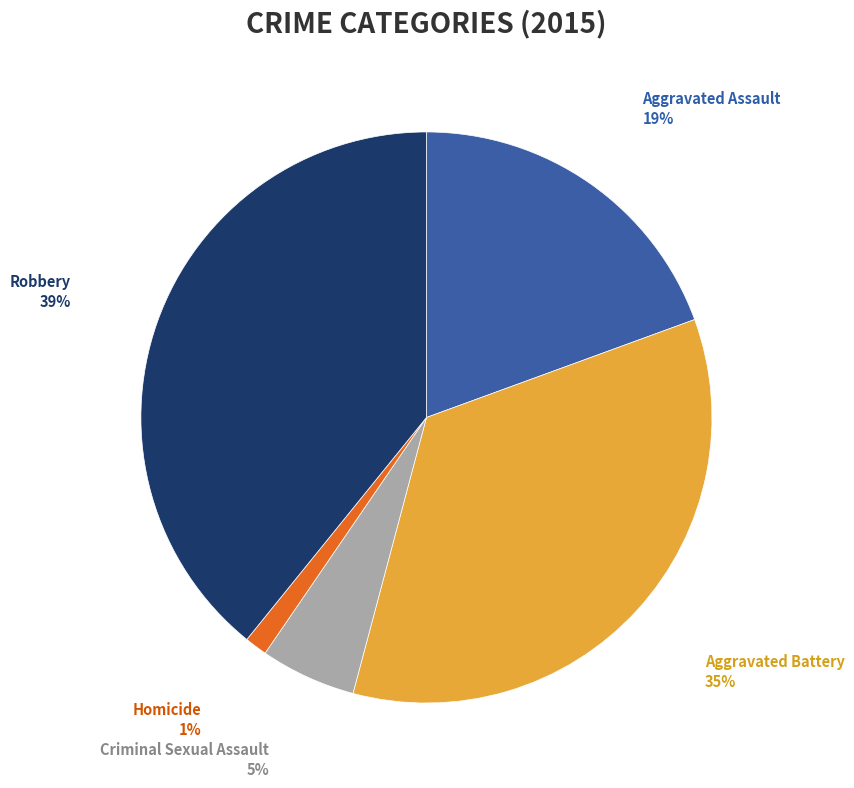

To the nearest percent, what is the difference between the Robbery and Criminal Sexual Assault slice percentages?

34%